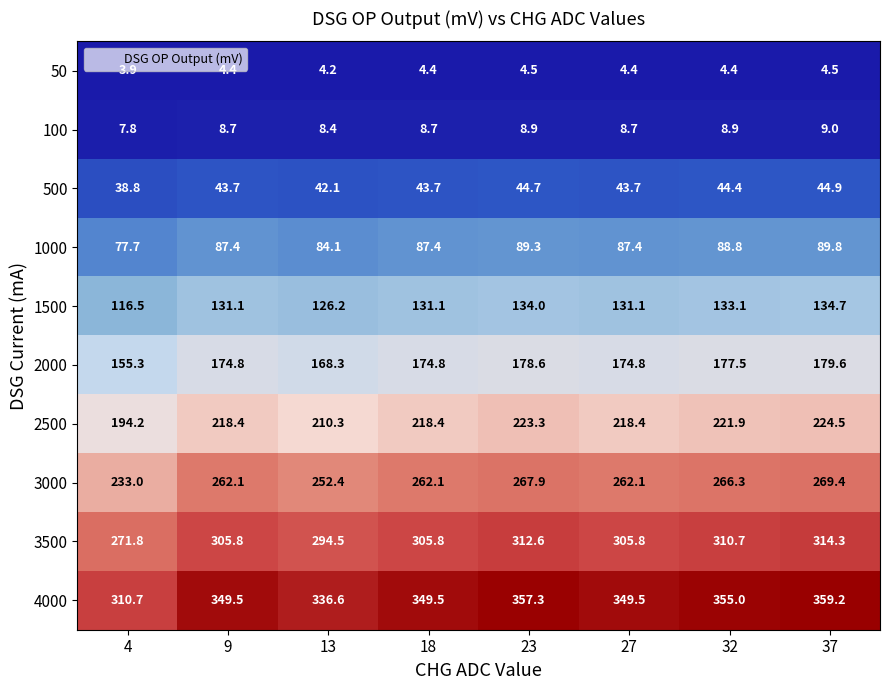

Is it true that 1000 equals 129.0 at 27?

False